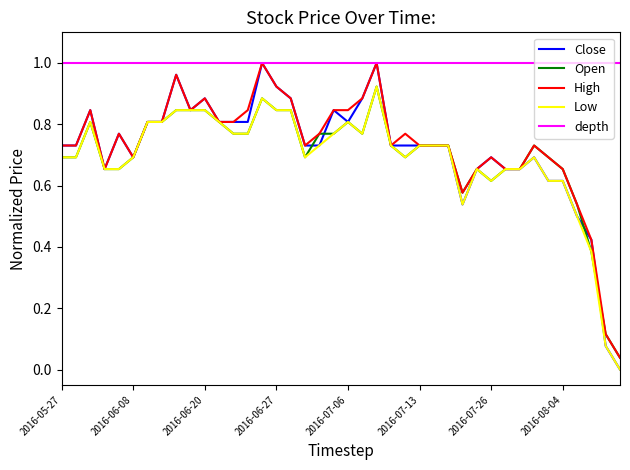

Which series has the largest range (max minus min)?

Close